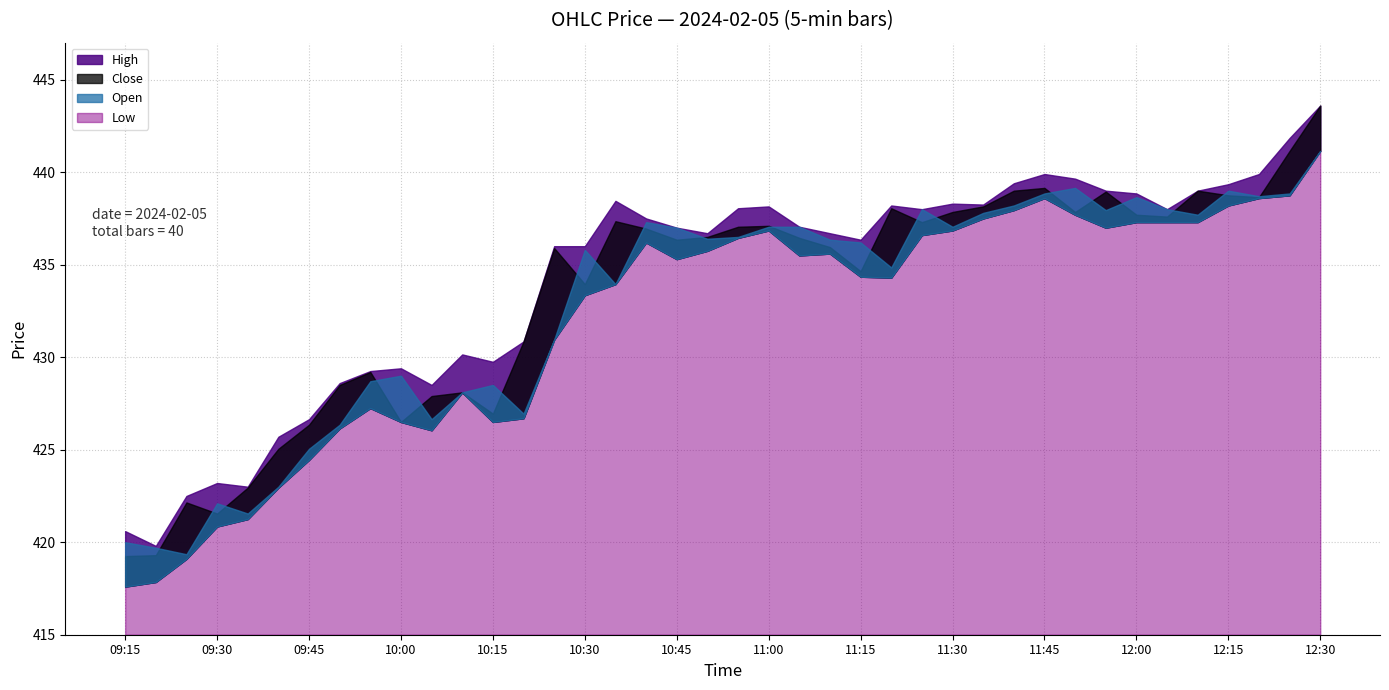

Rank the series by their average value, from lowest to highest.

Low, Open, Close, High